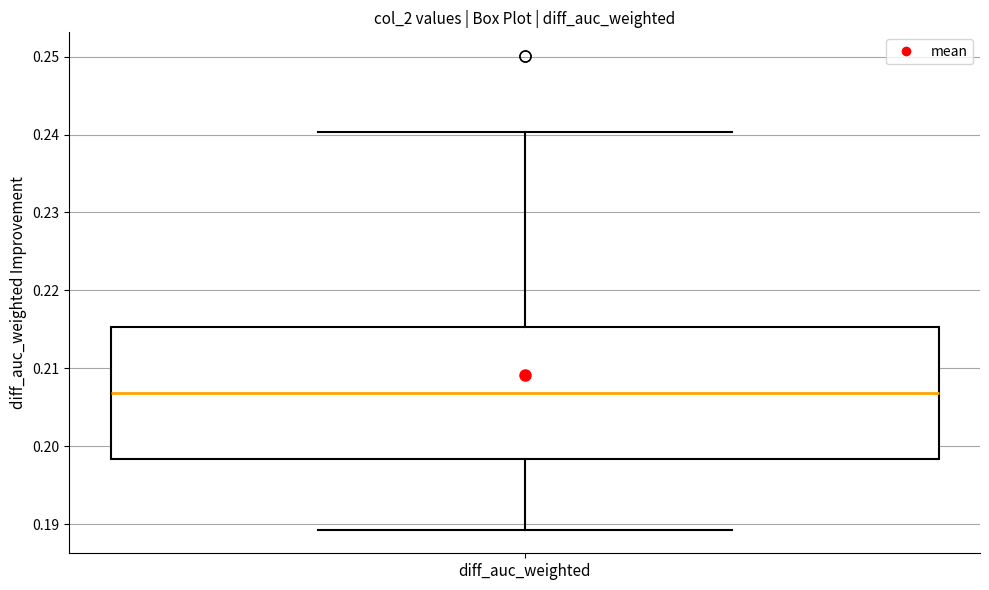

Where does the upper whisker of the box for diff_auc_weighted end on the y-axis? The values are not printed on the chart, so give them approximately, as read against the axis.

0.240